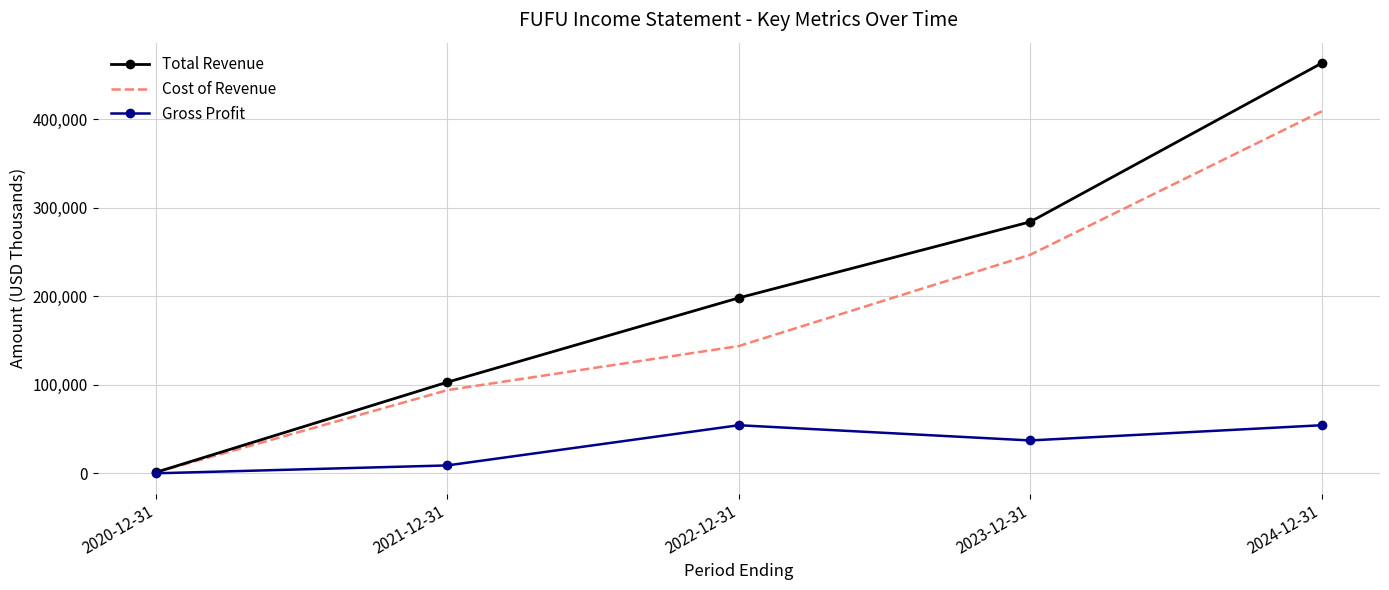

What position from the right is 2024-12-31?

1